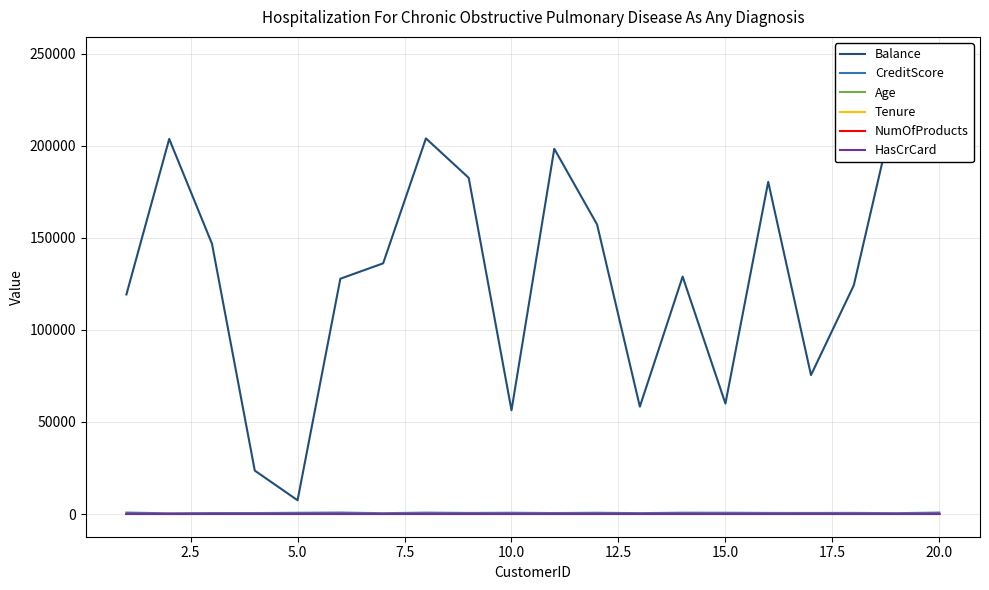

In NumOfProducts, how many points are higher than both neighbors (excluding endpoints)?

2